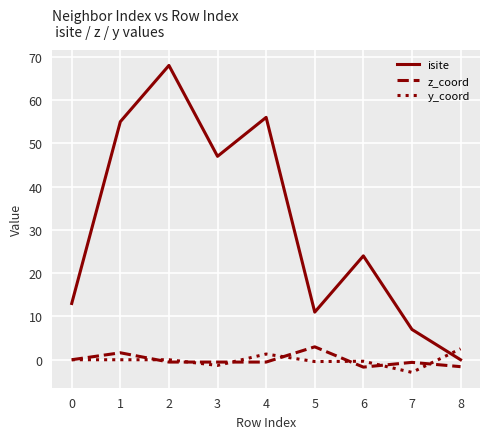

True or false: isite has a value of 56.0 at 4.

True